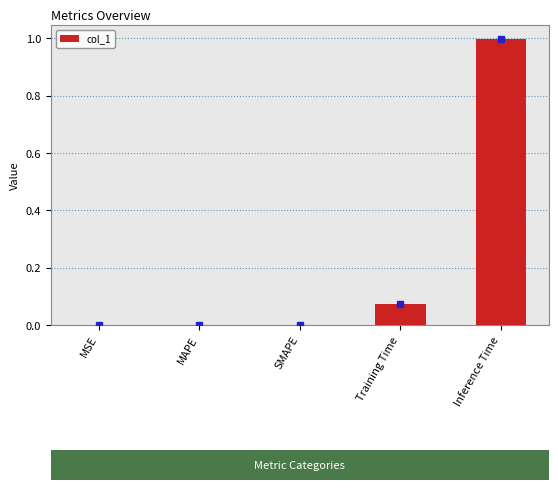

Is it true that the value at Inference Time is 1.0?

True